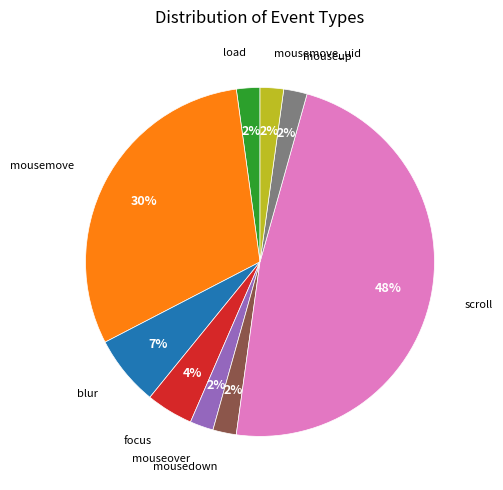

How many segments does this pie chart have?

9